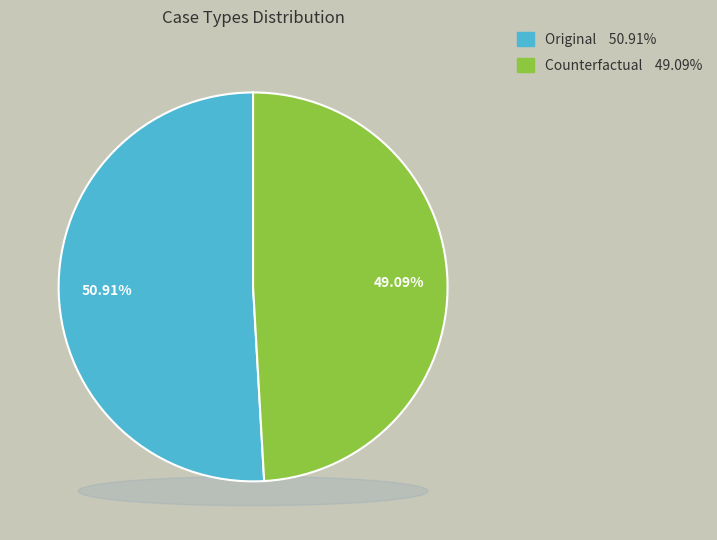

What is the majority slice?

Original